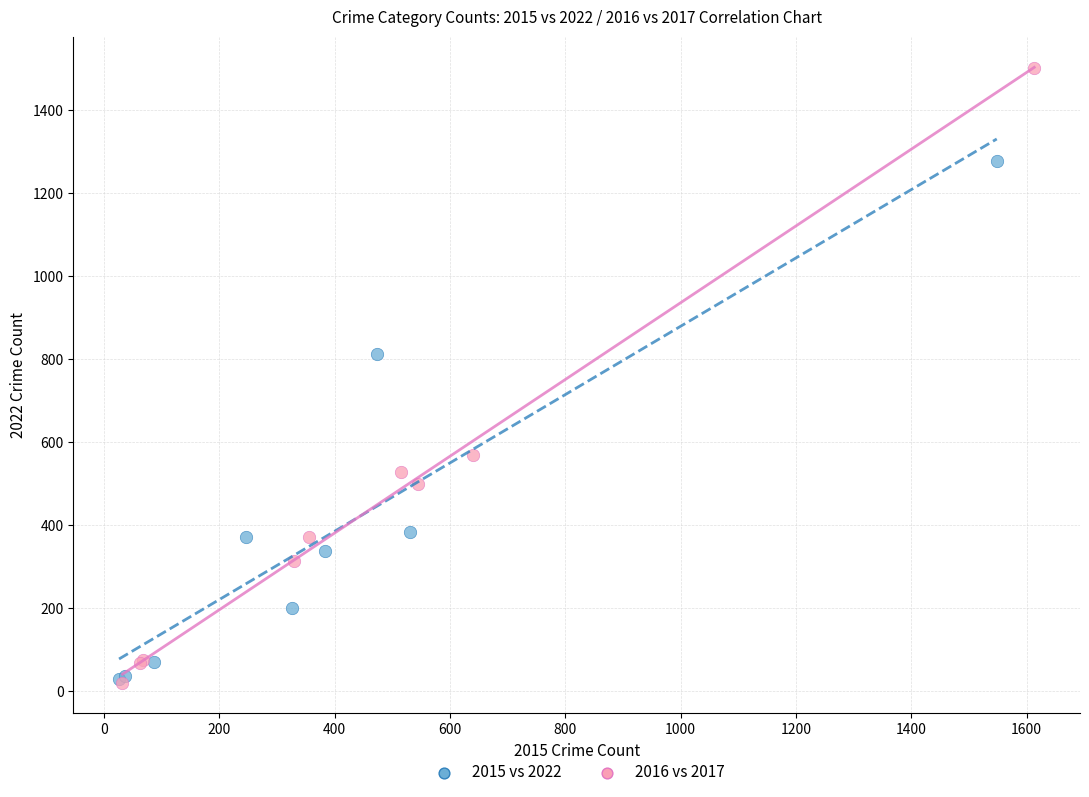

Which series reaches the maximum Y coordinate?

2016 vs 2017